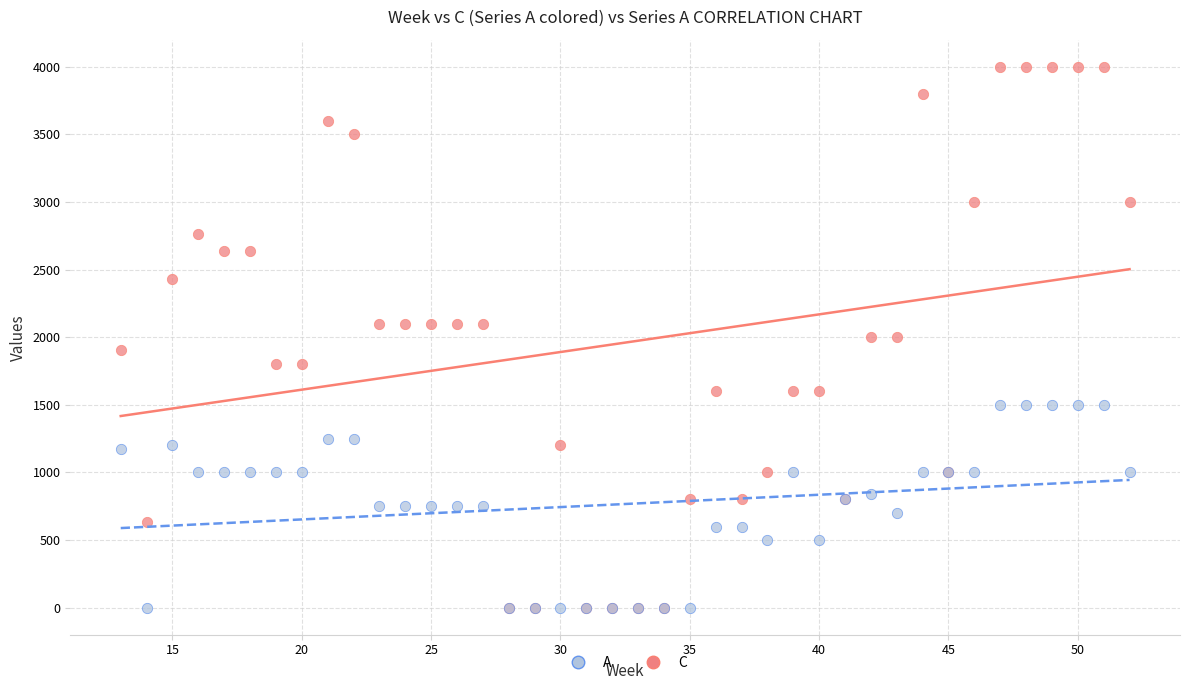

Which series reaches the maximum Y coordinate?

C